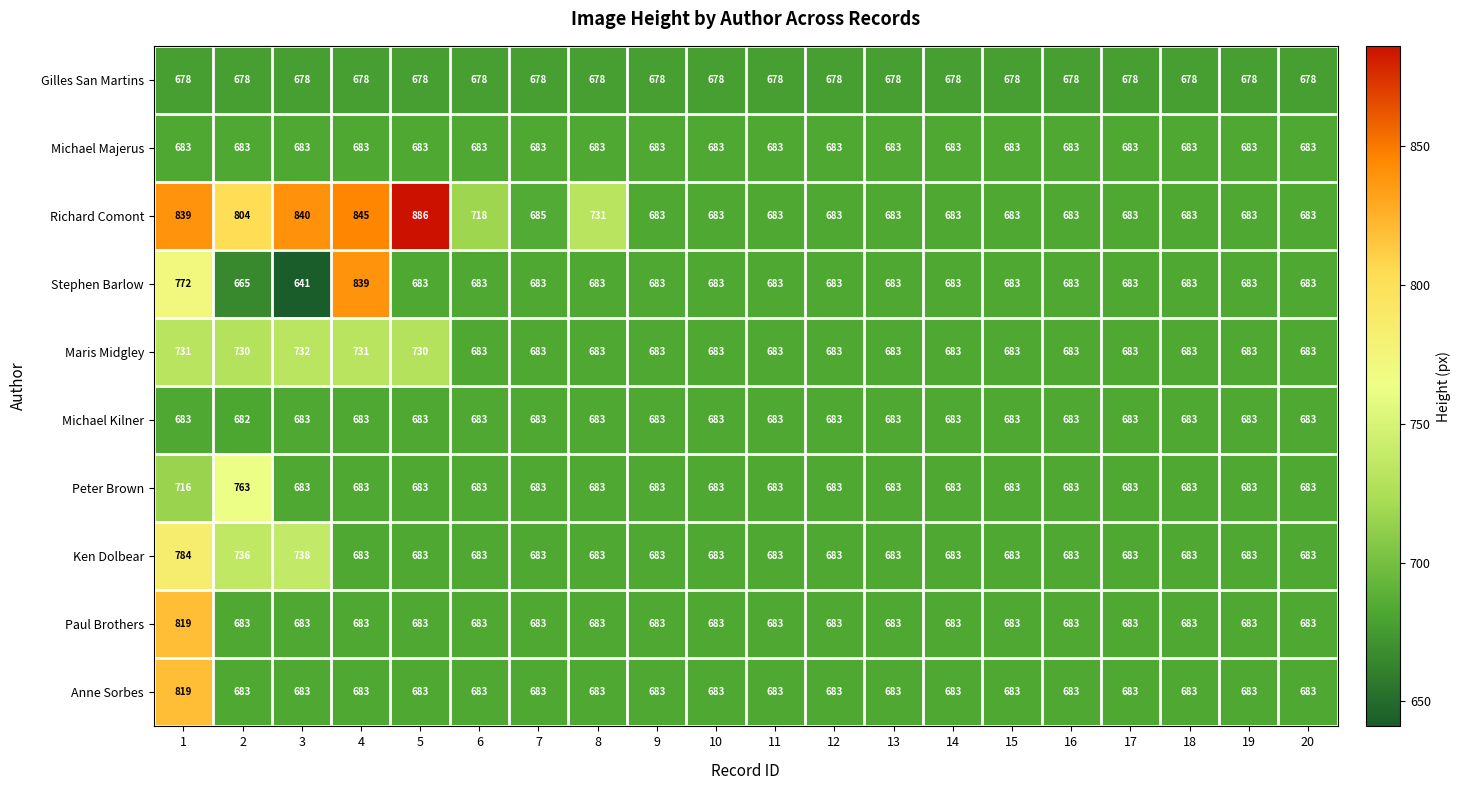

Is it true that Ken Dolbear equals 297 at 5?

False